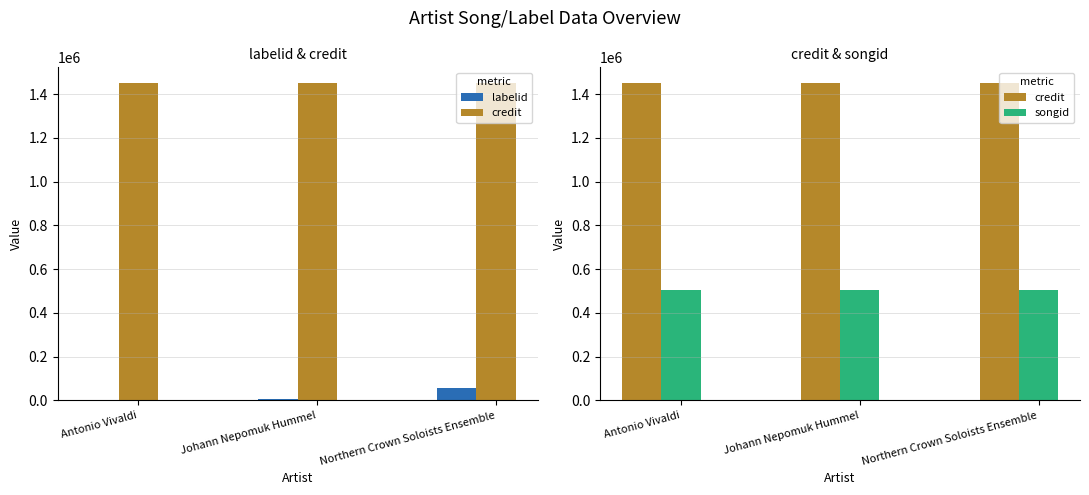

How many data points does each series have?

3